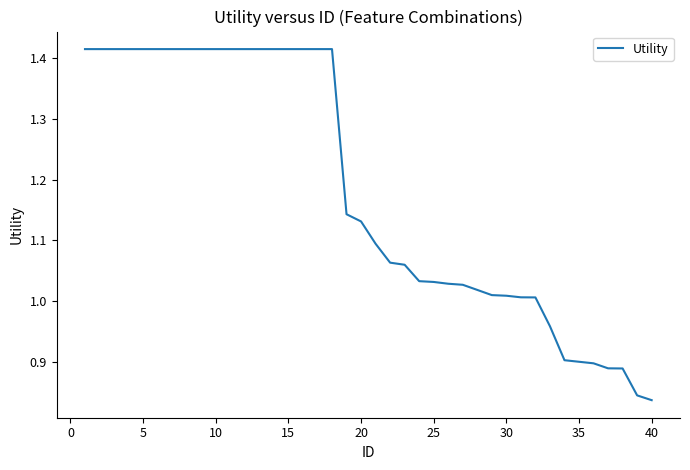

Is this an area chart (filled region under the line)?

No